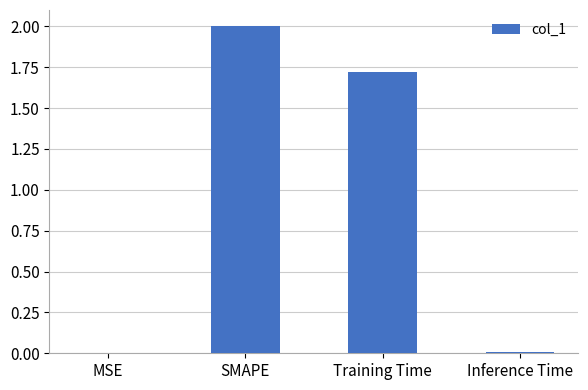

Which category has the highest value across all series?

SMAPE